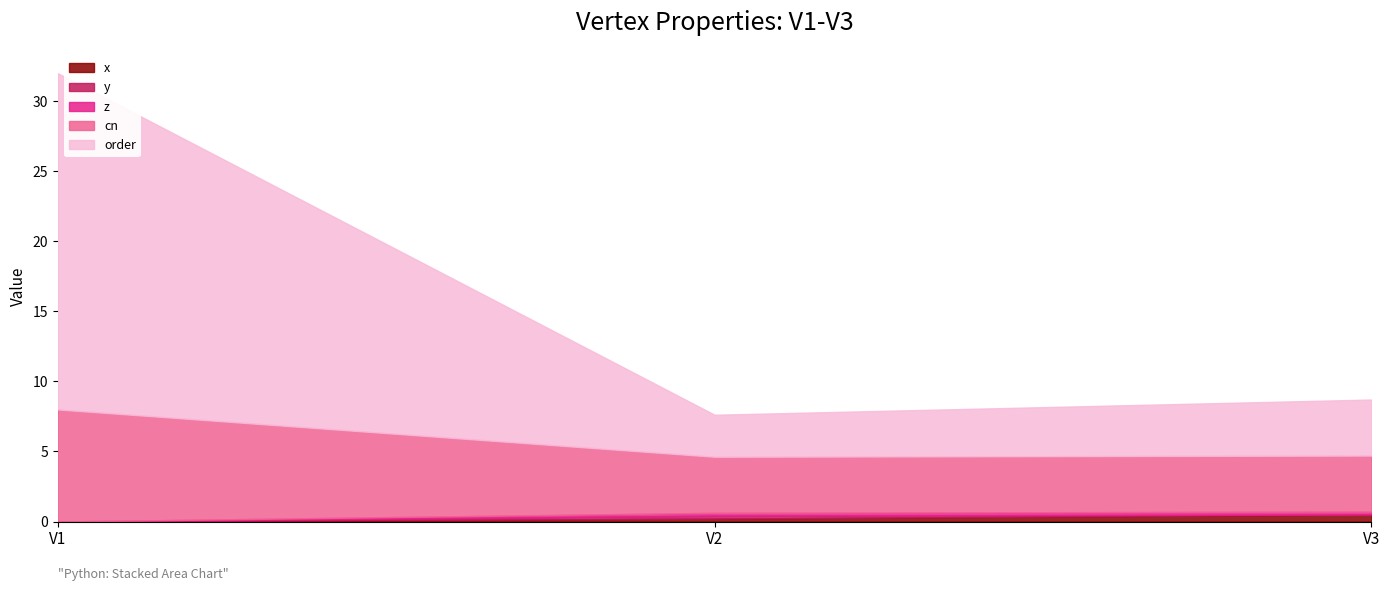

At which label does cn reach its peak?

V1